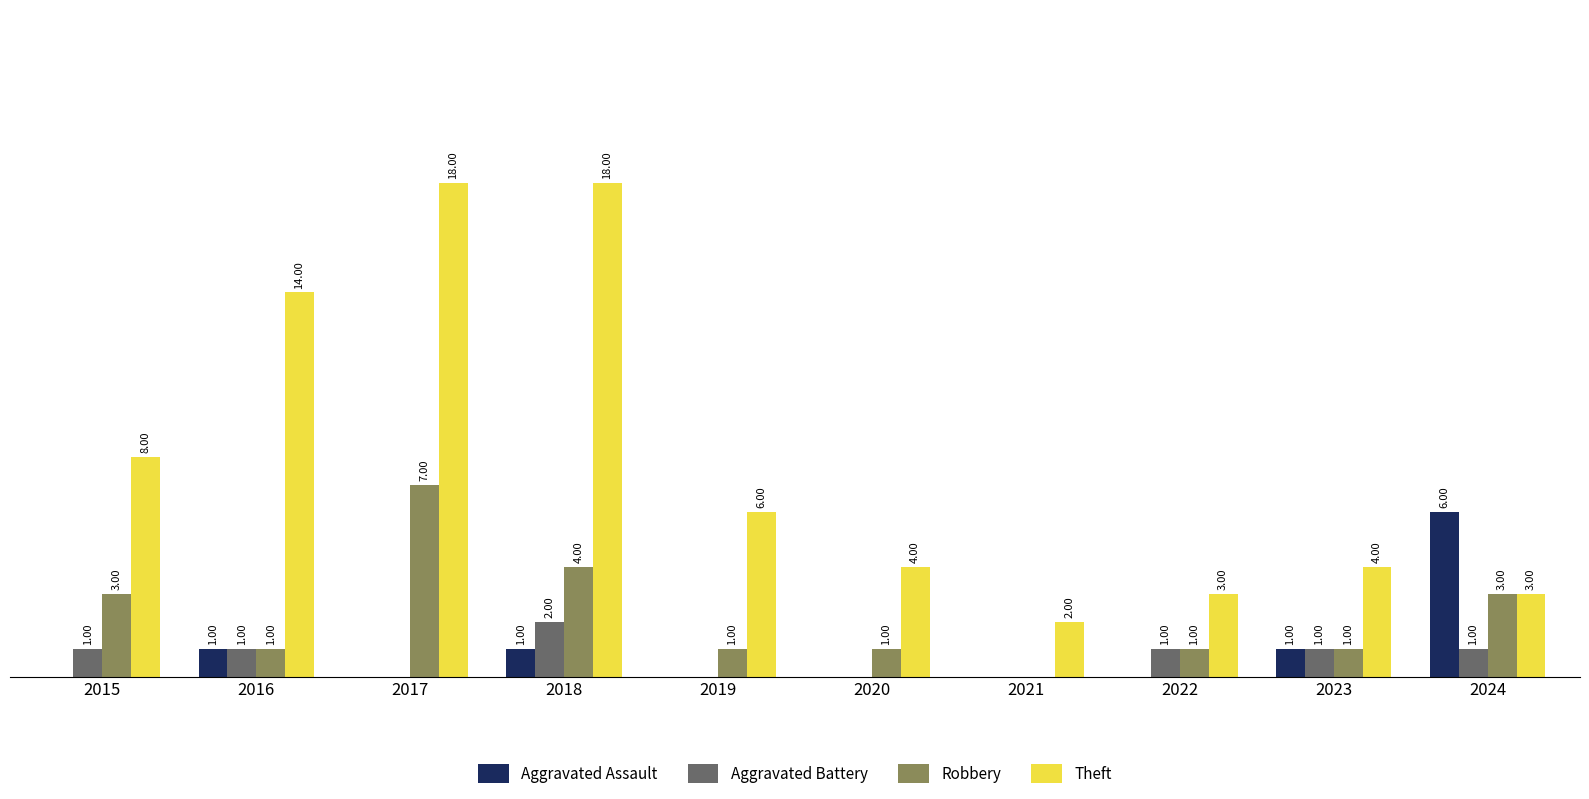

Which series has the largest total across all categories?

Theft